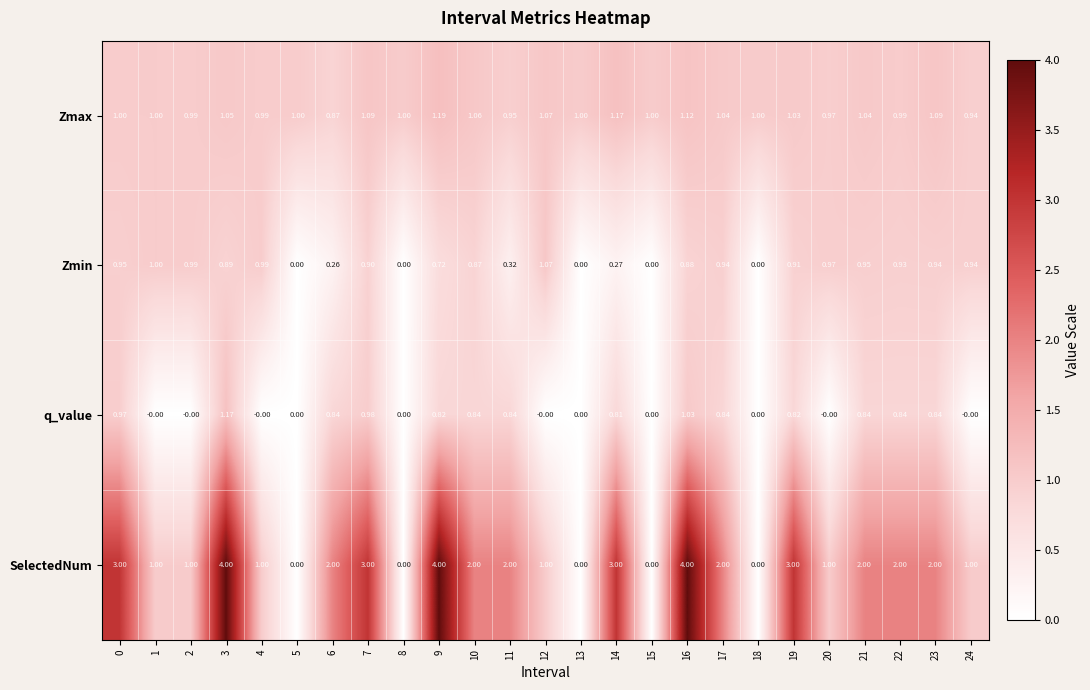

Which series has the widest spread of values?

SelectedNum